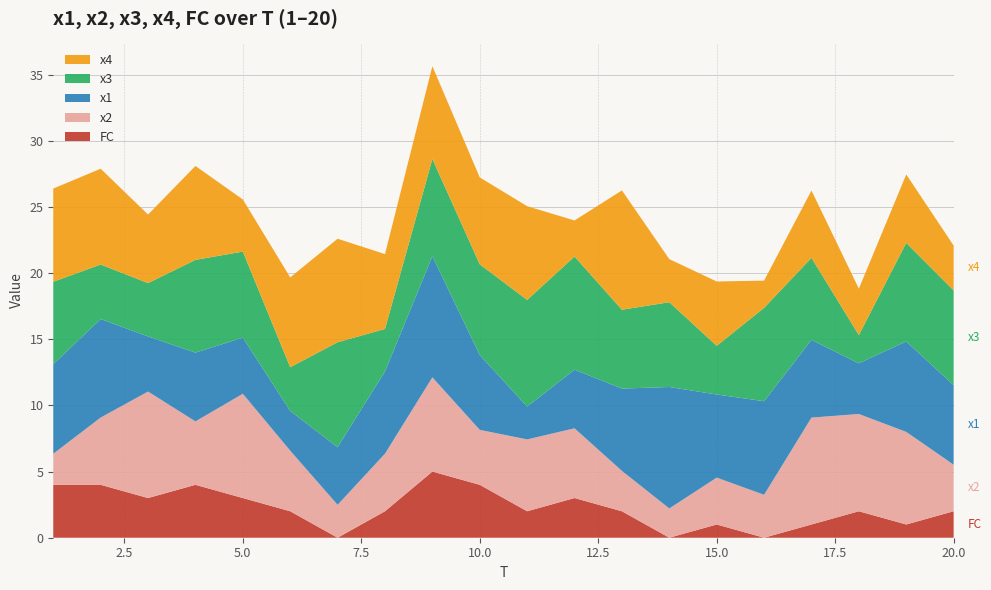

Reading left to right, extract all data points from this chart.

x1: 6.8	7.4	4.2	5.2	4.2	3.0	4.4	6.2	9.2	5.7	2.5	4.4	6.2	9.2	6.3	7.1	5.9	3.8	6.8	6.0
x2: 2.3	5.1	8.1	4.8	7.9	4.6	2.5	4.4	7.1	4.2	5.4	5.3	3.1	2.2	3.5	3.2	8.1	7.4	7.0	3.5
x3: 6.2	4.1	4.0	7.0	6.5	3.3	7.9	3.2	7.3	6.9	8.1	8.6	6.0	6.4	3.7	7.1	6.2	2.1	7.4	7.2
x4: 7.0	7.2	5.2	7.1	3.9	6.8	7.8	5.7	7.0	6.6	7.1	2.7	9.0	3.3	4.9	2.1	5.1	3.5	5.2	3.4
FC: 4.0	4.0	3.0	4.0	3.0	2.0	0.0	2.0	5.0	4.0	2.0	3.0	2.0	0.0	1.0	0.0	1.0	2.0	1.0	2.0